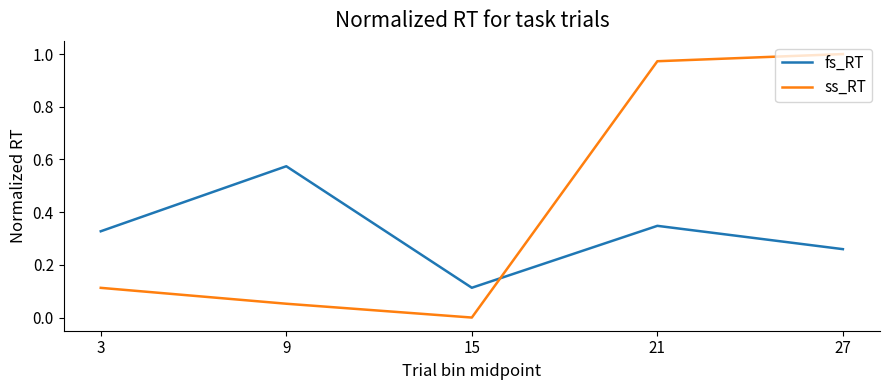

True or false: fs_RT and ss_RT cross at least once.

True